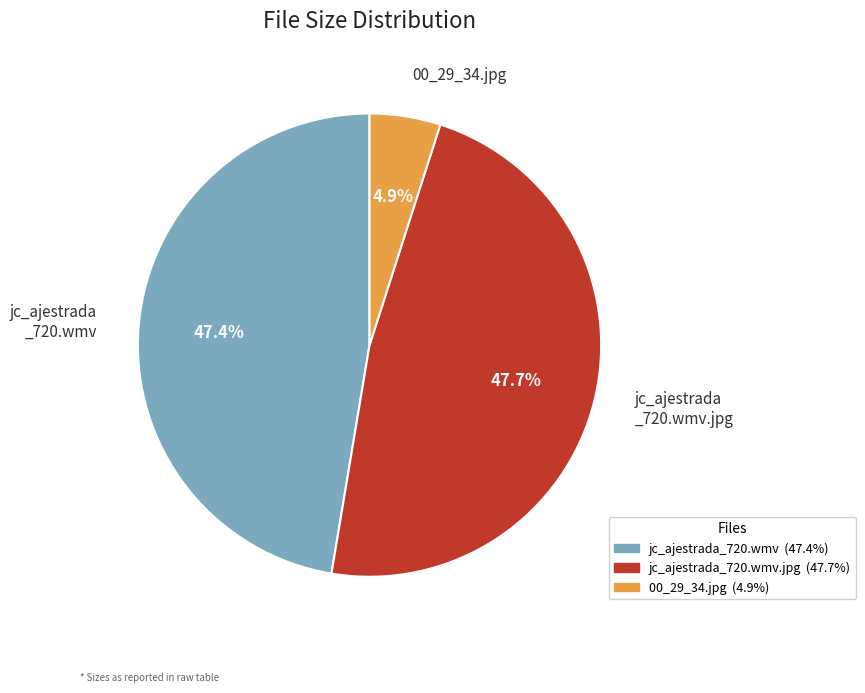

What is the total percentage of jc_ajestrada _720.wmv.jpg and jc_ajestrada _720.wmv?

95.1%